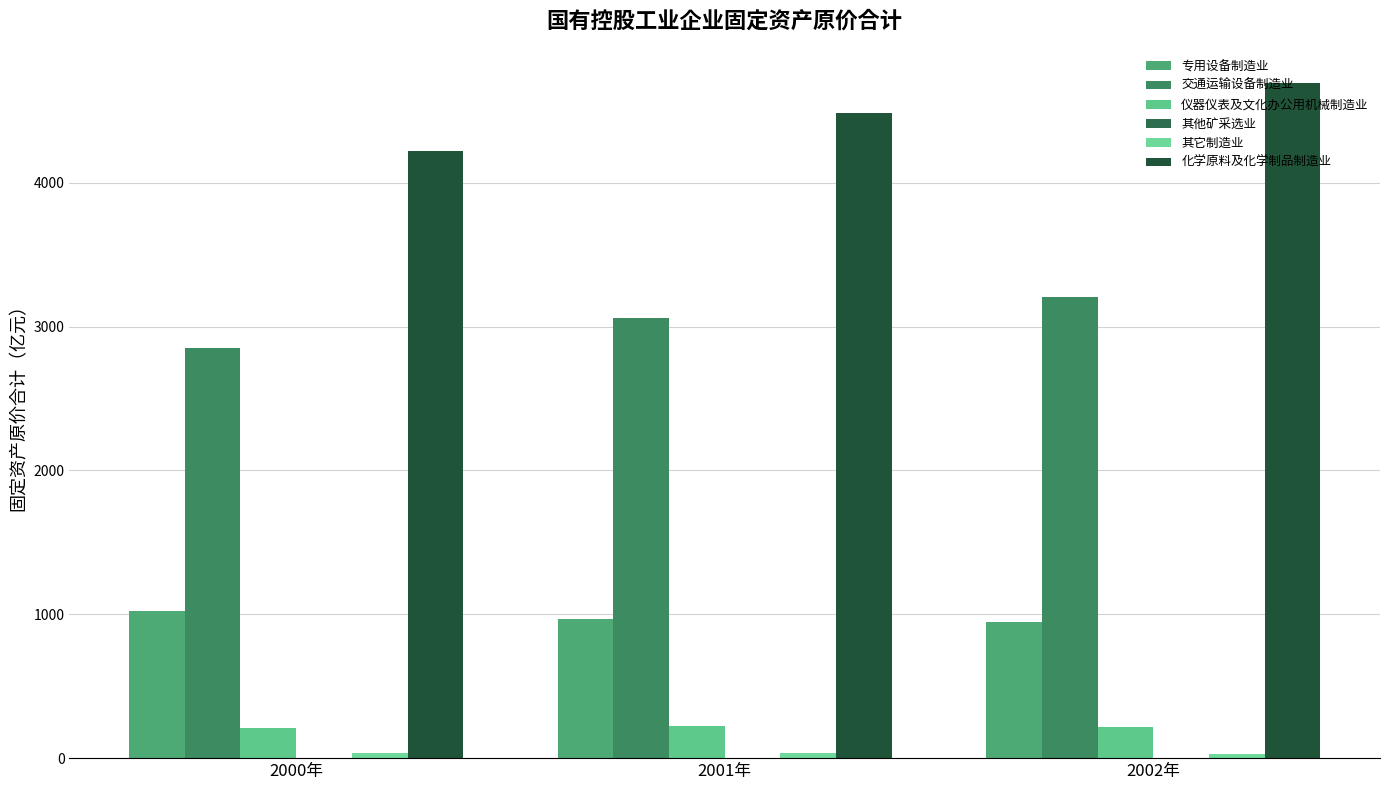

What is the highest value of the 专用设备制造业 series?

1020.2